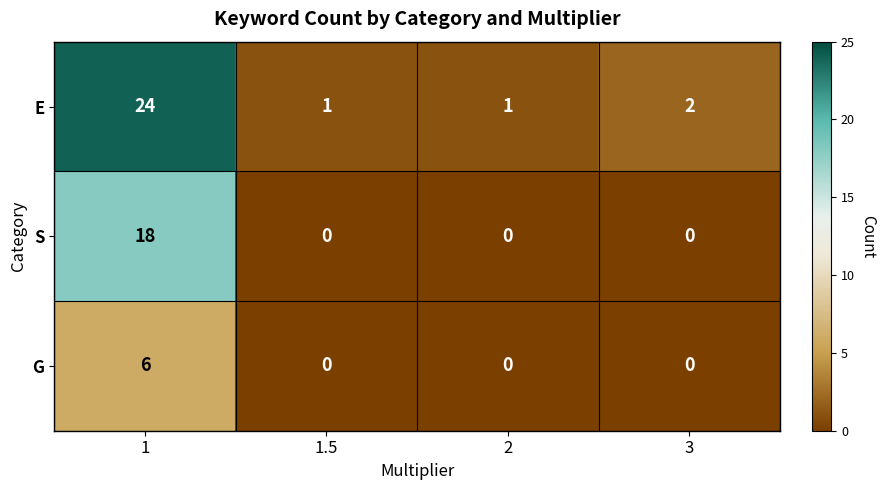

At which category is the sum across all series the highest?

1